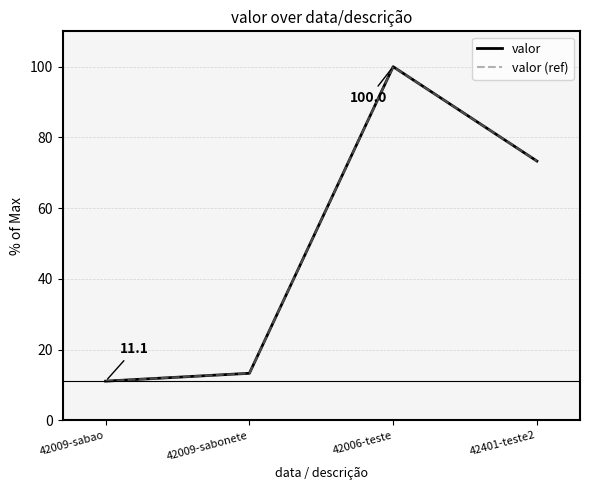

What is the sum of all valor values?

197.8